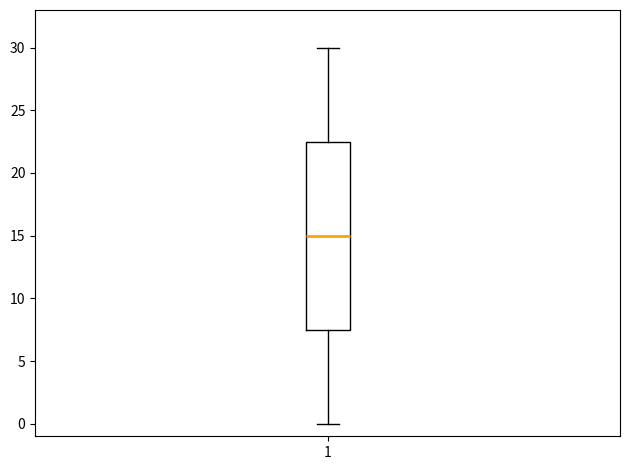

Where does the upper whisker of the box at x = 1 end on the y-axis? The values are not printed on the chart, so give them approximately, as read against the axis.

30.0